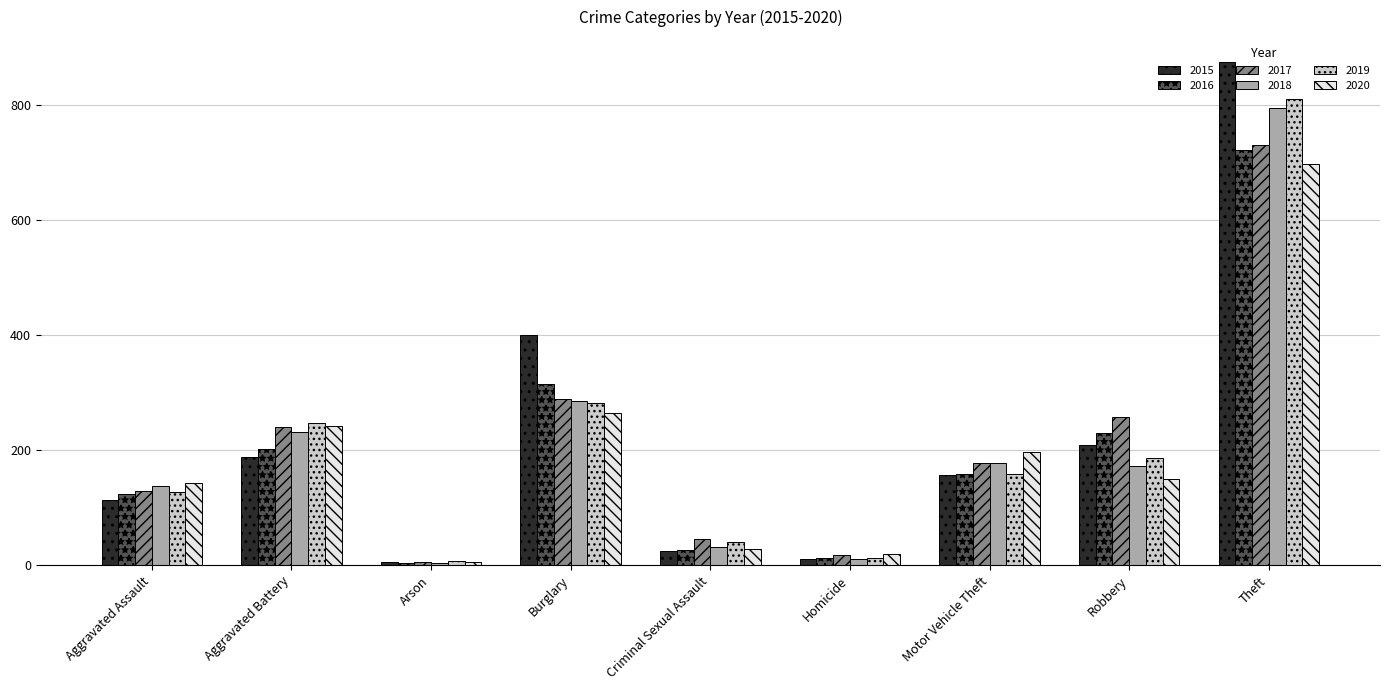

Reading left to right, list all the values displayed in this chart.

2015: Aggravated Assault=114	Aggravated Battery=188	Arson=5	Burglary=400	Criminal Sexual Assault=25	Homicide=10	Motor Vehicle Theft=157	Robbery=209	Theft=874
2016: Aggravated Assault=124	Aggravated Battery=202	Arson=4	Burglary=314	Criminal Sexual Assault=27	Homicide=13	Motor Vehicle Theft=158	Robbery=230	Theft=722
2017: Aggravated Assault=129	Aggravated Battery=240	Arson=6	Burglary=288	Criminal Sexual Assault=46	Homicide=18	Motor Vehicle Theft=178	Robbery=257	Theft=731
2018: Aggravated Assault=137	Aggravated Battery=231	Arson=4	Burglary=285	Criminal Sexual Assault=32	Homicide=10	Motor Vehicle Theft=177	Robbery=173	Theft=795
2019: Aggravated Assault=128	Aggravated Battery=247	Arson=7	Burglary=282	Criminal Sexual Assault=41	Homicide=12	Motor Vehicle Theft=159	Robbery=187	Theft=810
2020: Aggravated Assault=142	Aggravated Battery=242	Arson=6	Burglary=265	Criminal Sexual Assault=28	Homicide=20	Motor Vehicle Theft=196	Robbery=149	Theft=697